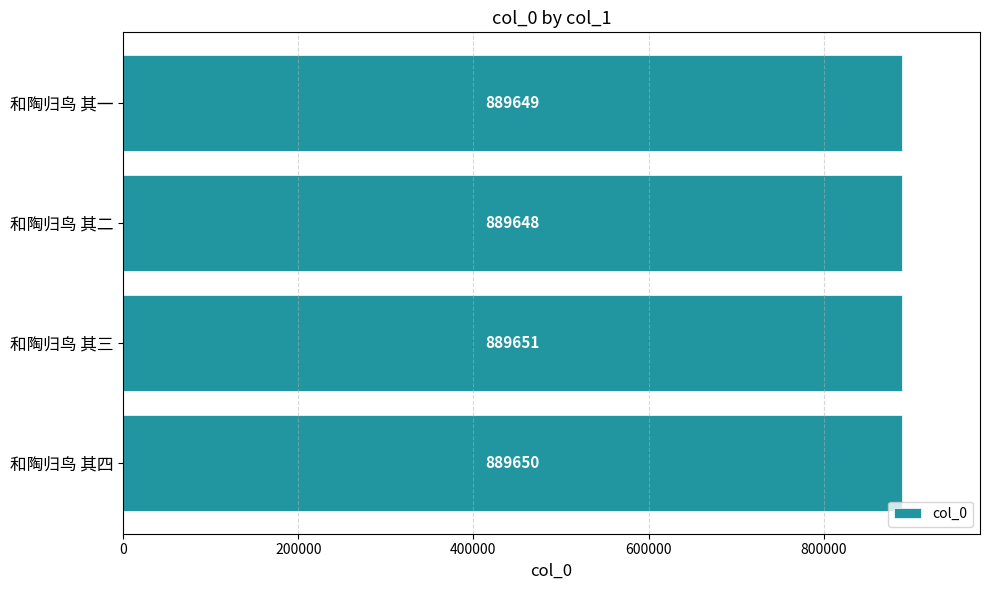

Between 和陶归鸟 其二 and 和陶归鸟 其一, which is larger?

和陶归鸟 其一